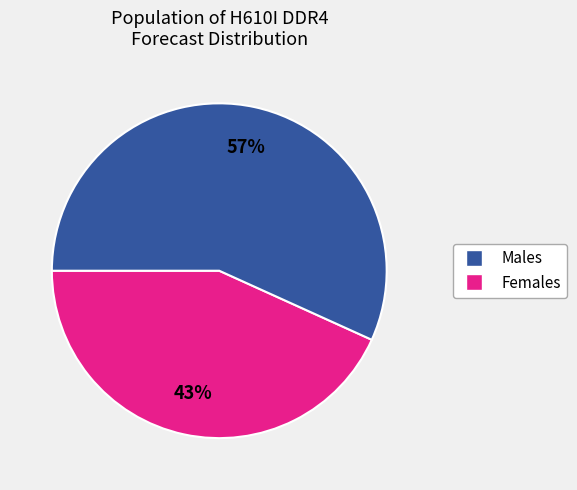

Is there a majority slice in this chart?

Yes